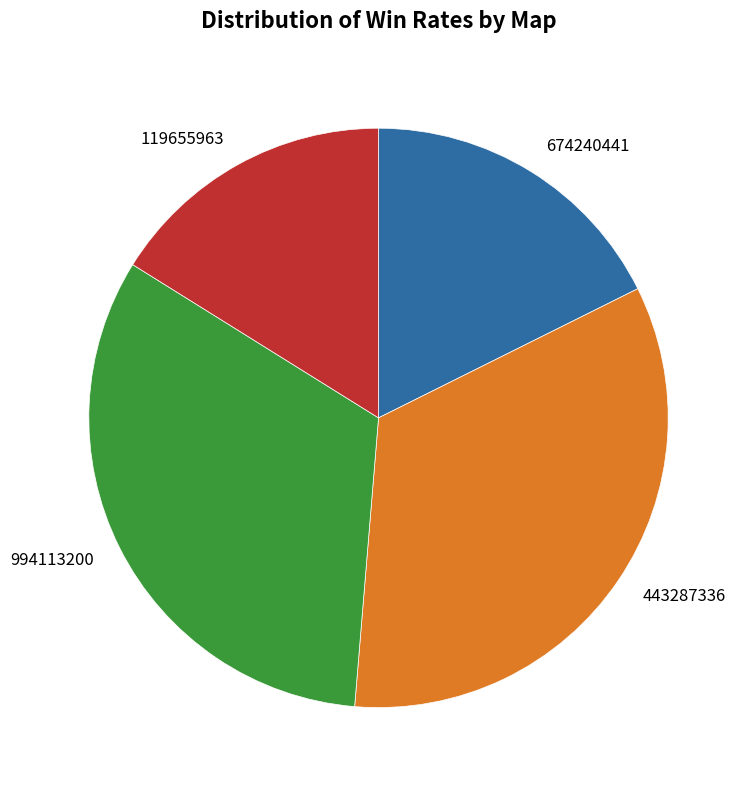

Count the number of slices in the pie.

4